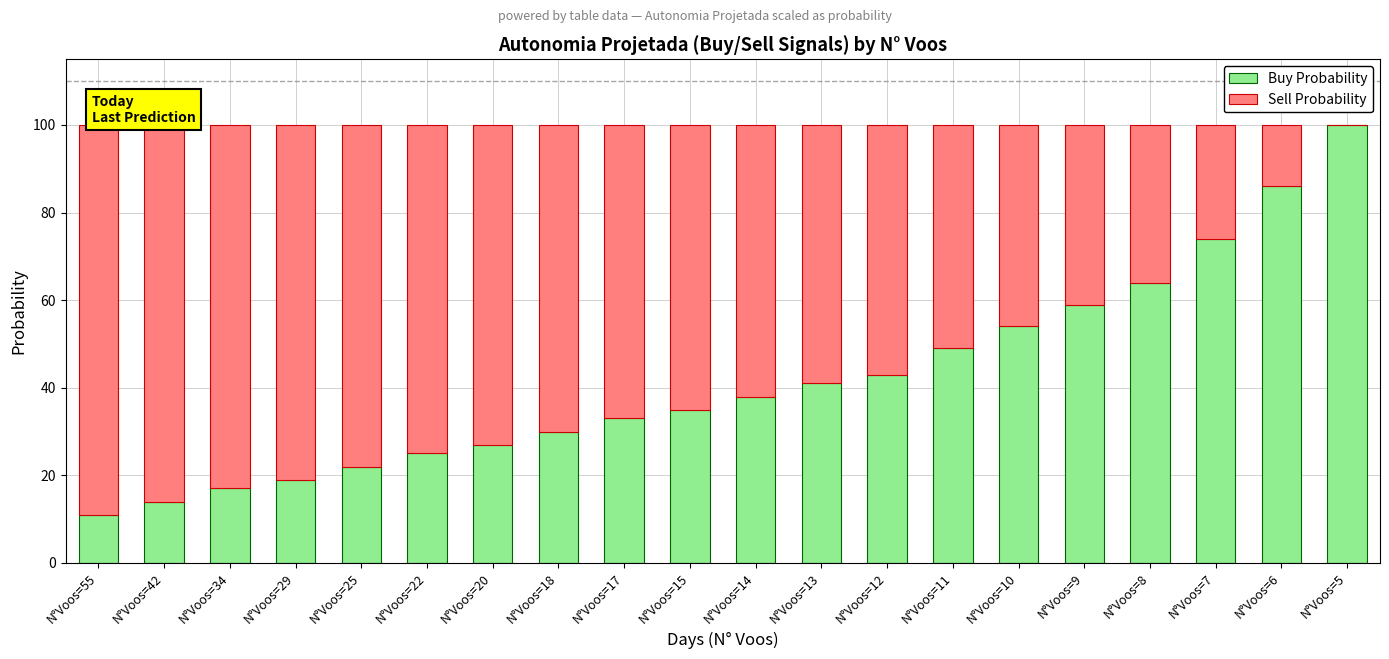

What are all the series names shown in the legend?

Buy Probability, Sell Probability